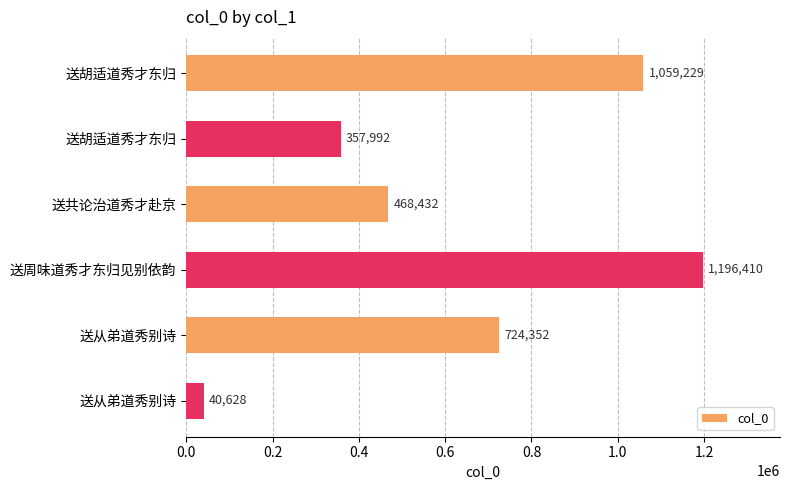

Count the number of categories in the chart.

6